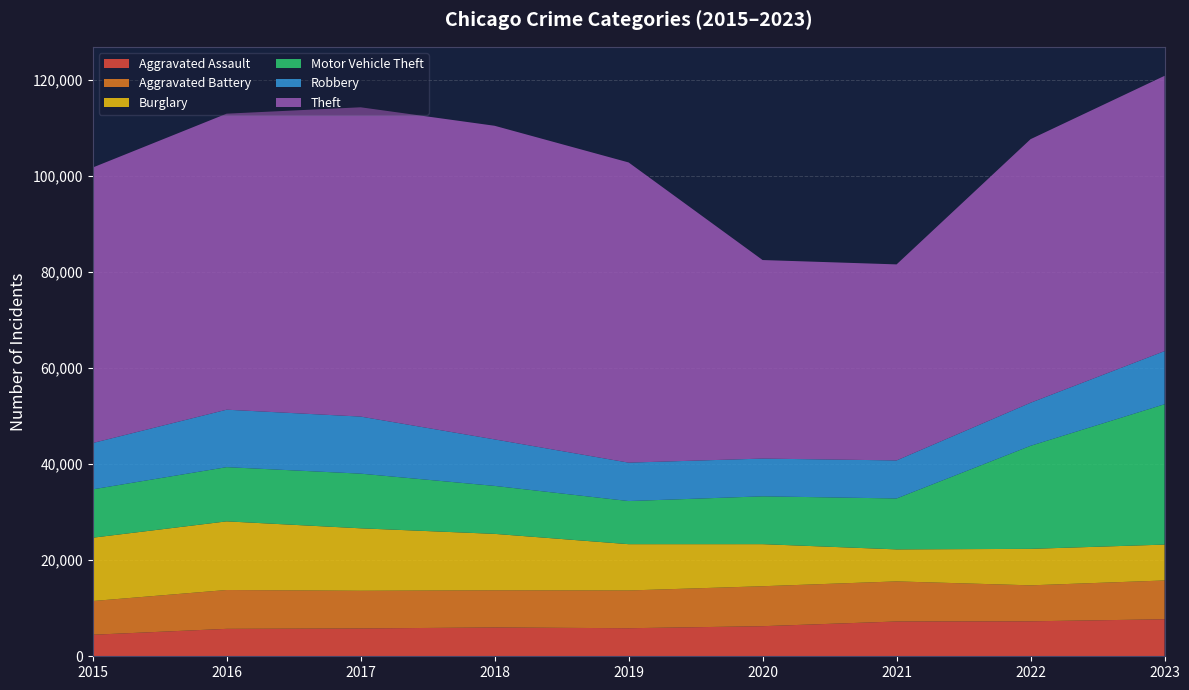

Reading left to right, what are all the values shown in this chart?

Aggravated Assault: 4480	5712	5793	6001	5841	6264	7242	7280	7705
Aggravated Battery: 7019	8086	7845	7735	7858	8319	8347	7488	8078
Burglary: 13184	14289	13001	11747	9638	8758	6662	7592	7467
Motor Vehicle Theft: 10068	11286	11380	9985	8977	9959	10602	21456	29220
Robbery: 9638	11960	11880	9681	7995	7855	7918	8963	11060
Theft: 57350	61623	64386	65288	62494	41331	40809	54869	57305